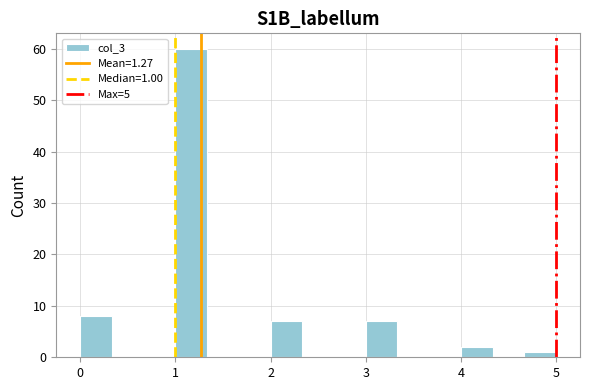

Around what value on the x-axis is the tallest bar? Give the approximate position of its centre, as read against the axis.

1.2